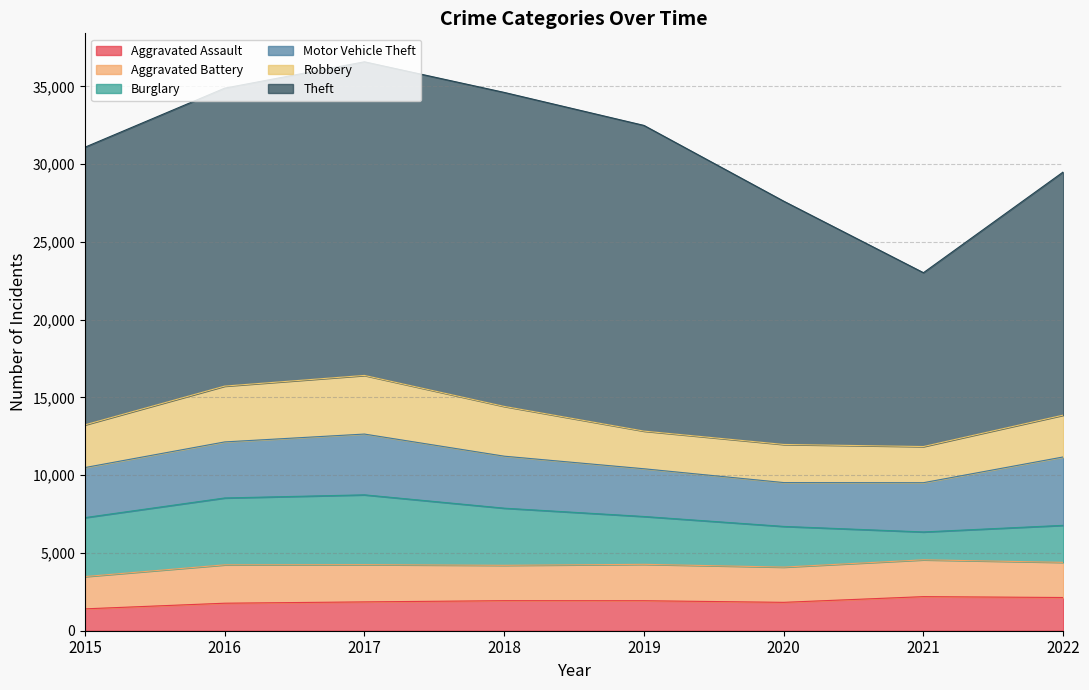

How many series are shown in this chart?

6